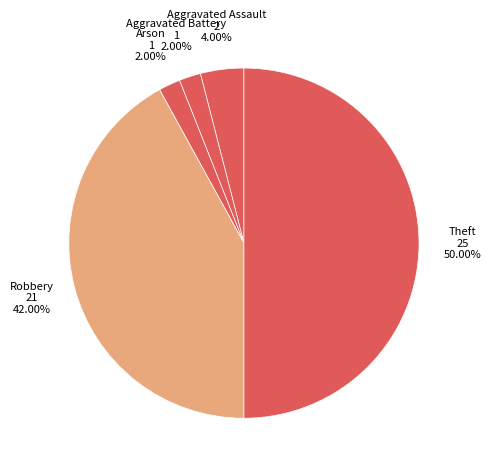

To the nearest percent, what is the difference between the Aggravated Assault and Robbery slice percentages?

38%